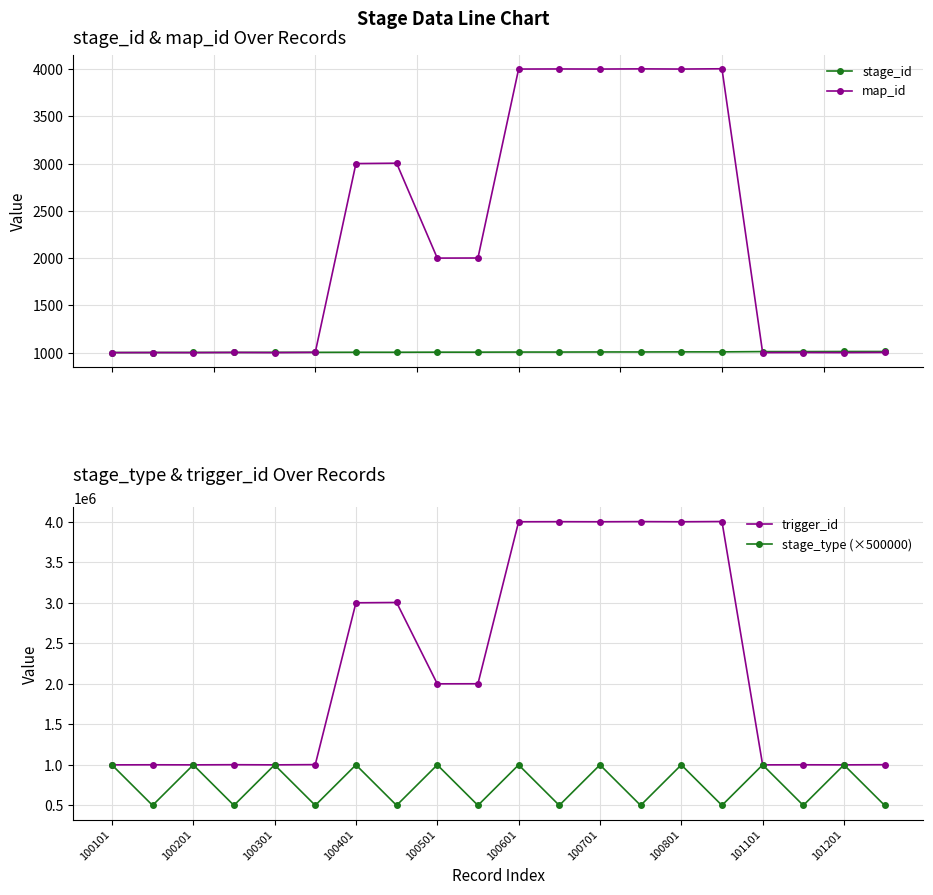

What is the average value of the map_id series?

2201